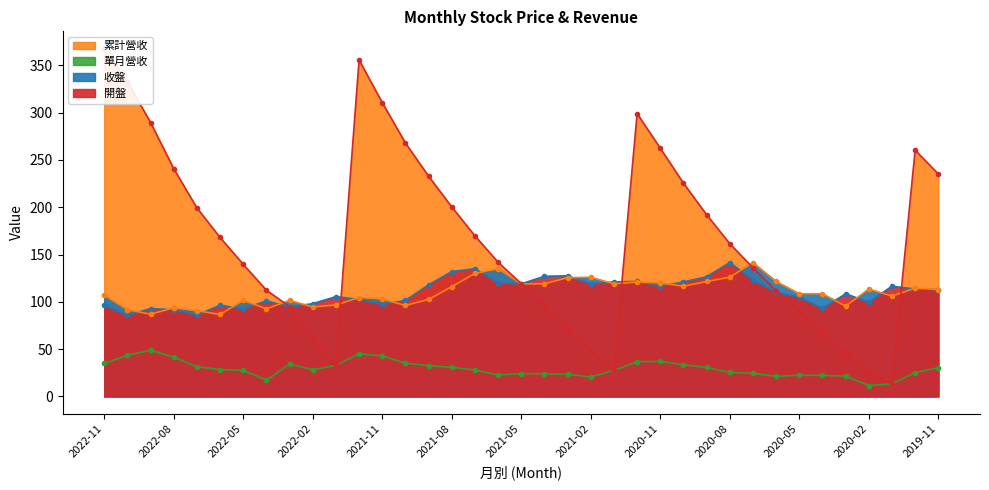

What is the average value of the 單月營收 series?

29.1